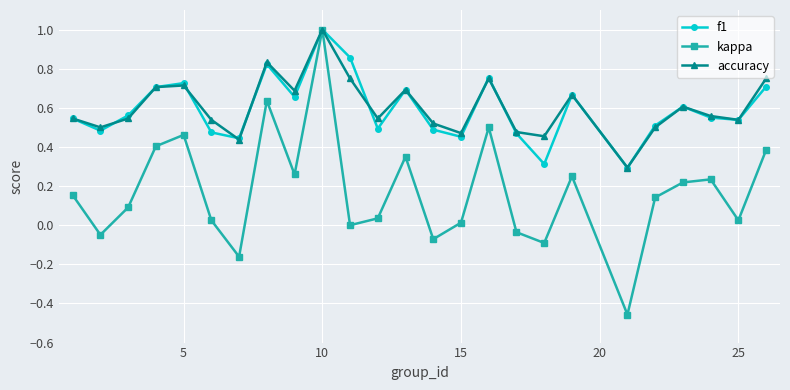

Which series has the widest spread of values?

kappa